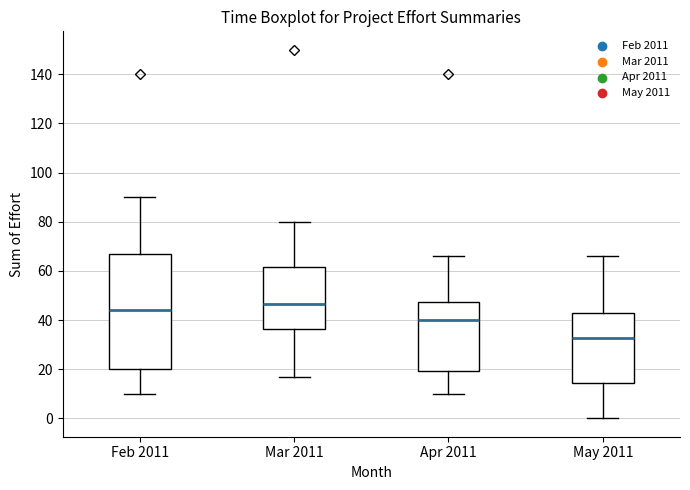

Where does the upper whisker of the box for May 2011 end on the y-axis? The values are not printed on the chart, so give them approximately, as read against the axis.

66